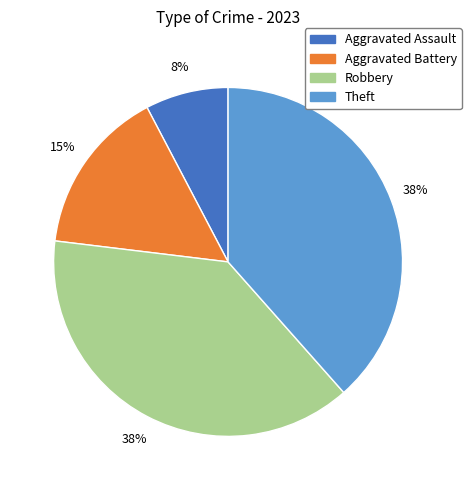

The Theft slice represents 32% of the pie. True or false?

False